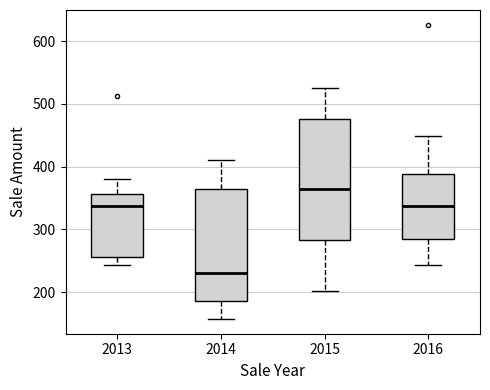

Which box has the highest median line?

2015